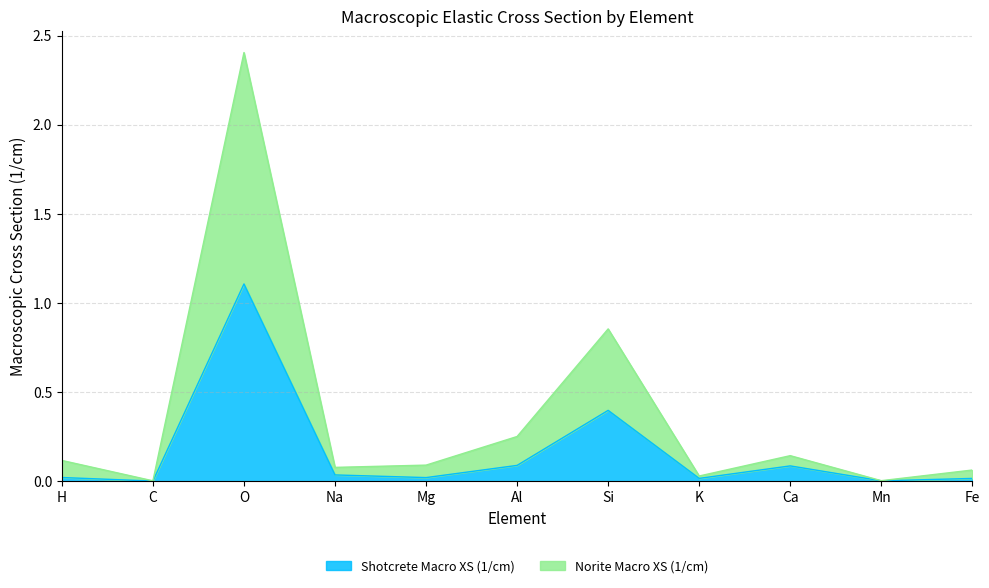

True or false: Norite Macro XS (1/cm) has a value of 0.0 at Mn.

False